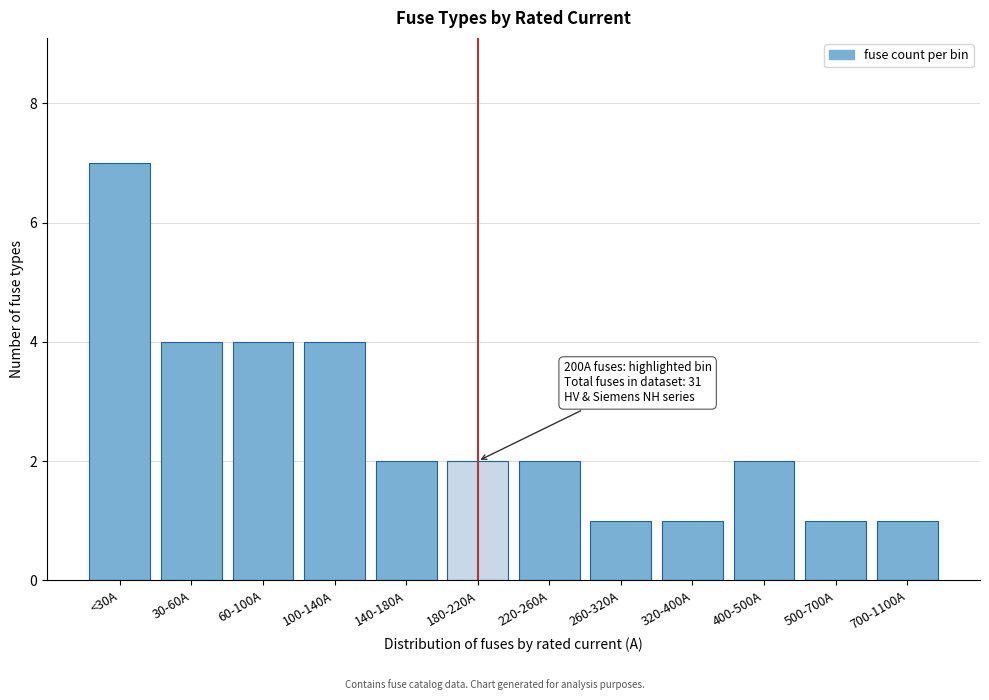

Reading left to right, transcribe all the data shown in this chart.

<30A=7	30-60A=4	60-100A=4	100-140A=4	140-180A=2	180-220A=2	220-260A=2	260-320A=1	320-400A=1	400-500A=2	500-700A=1	700-1100A=1